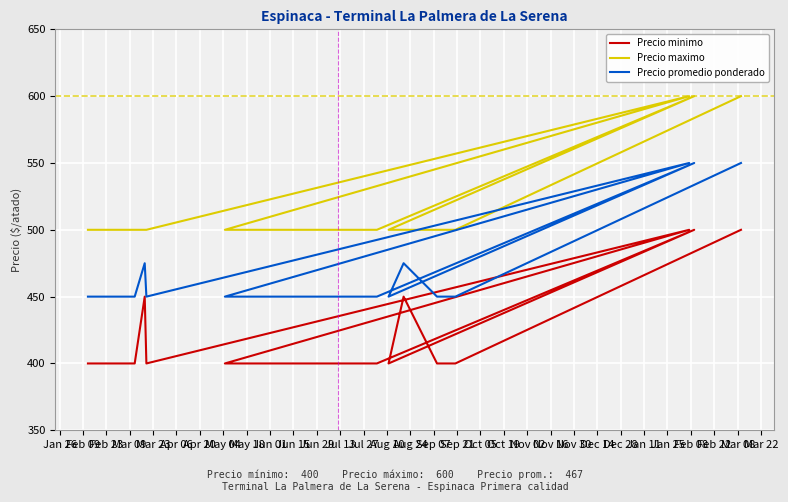

Is this an area chart (filled region under the line)?

No